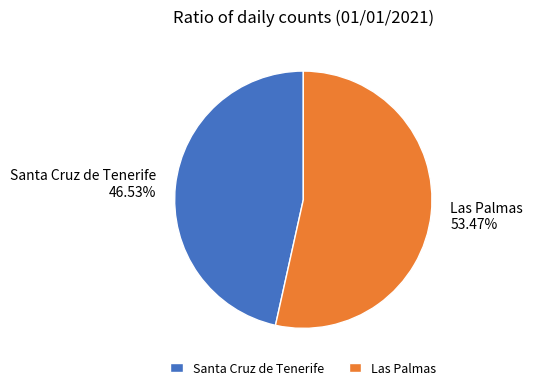

Is Santa Cruz de Tenerife the majority of the pie?

No